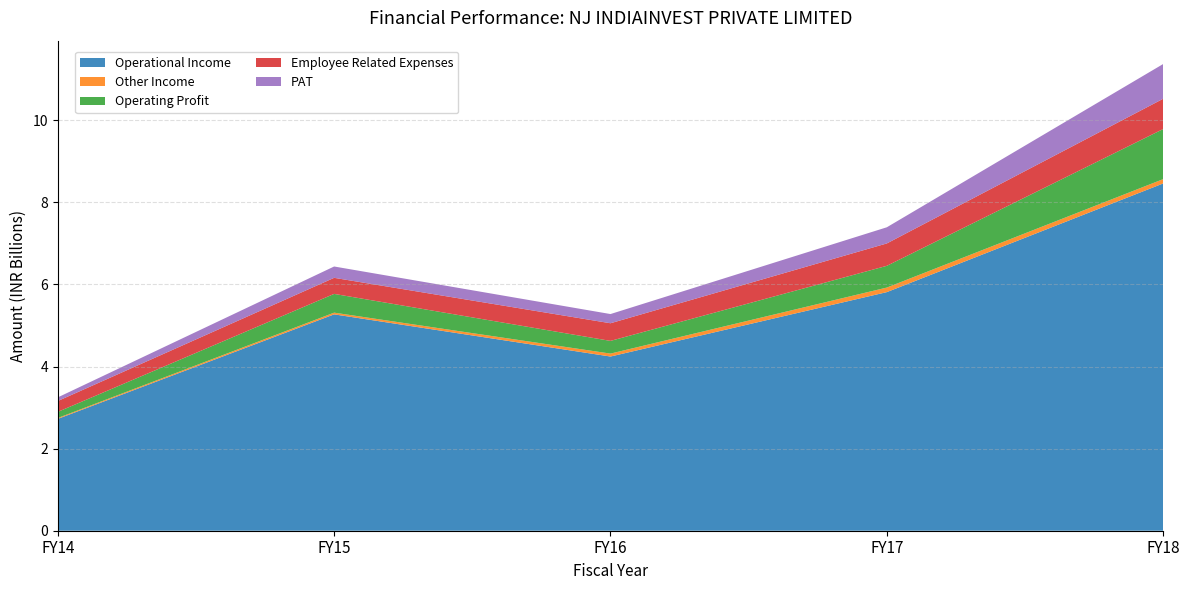

Reading left to right, extract all data points from this chart.

Operational Income: 2724235714.0	5271205534.0	4243785253.1	5813011712.0	8460633416.0
Other Income: 21799315.0	41703740.0	71501167.4	111167127.0	105220704.0
Operating Profit: 148836064.0	456776026.0	309352425.4	529601634.0	1220332925.0
Employee Related Expenses: 264882331.0	391474739.0	429934184.5	545349805.0	737502005.0
PAT: 88301772.0	276179277.0	223942862.4	393658895.0	846748691.0